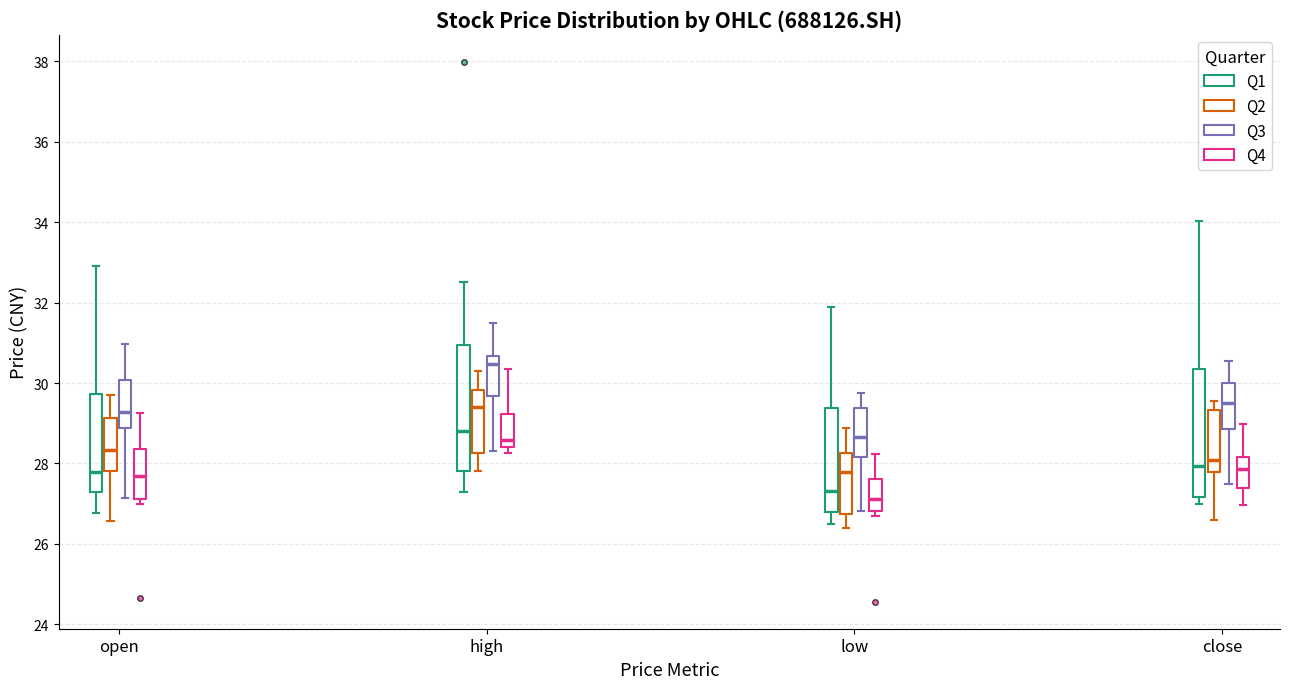

Reading left to right, read every box against the y-axis: the position of its median line, the range the box covers, and the ends of its whiskers. The values are not printed on the chart, so give them approximately, as read against the axis.

open (Q1): median 27.8, box 27.2 to 29.8, whiskers 26.8 to 33.0
open (Q2): median 28.4, box 27.8 to 29.2, whiskers 26.6 to 29.8
open (Q3): median 29.2, box 28.8 to 30.0, whiskers 27.2 to 31.0
open (Q4): median 27.6, box 27.2 to 28.4, whiskers 27.0 to 29.2
high (Q1): median 28.8, box 27.8 to 31.0, whiskers 27.2 to 32.6
high (Q2): median 29.4, box 28.2 to 29.8, whiskers 27.8 to 30.4
high (Q3): median 30.4, box 29.6 to 30.6, whiskers 28.4 to 31.4
high (Q4): median 28.6, box 28.4 to 29.2, whiskers 28.2 to 30.4
low (Q1): median 27.4, box 26.8 to 29.4, whiskers 26.6 to 31.8
low (Q2): median 27.8, box 26.8 to 28.2, whiskers 26.4 to 28.8
low (Q3): median 28.6, box 28.2 to 29.4, whiskers 26.8 to 29.8
low (Q4): median 27.2, box 26.8 to 27.6, whiskers 26.6 to 28.2
close (Q1): median 28.0, box 27.2 to 30.4, whiskers 27.0 to 34.0
close (Q2): median 28.0, box 27.8 to 29.4, whiskers 26.6 to 29.6
close (Q3): median 29.6, box 28.8 to 30.0, whiskers 27.6 to 30.6
close (Q4): median 27.8, box 27.4 to 28.2, whiskers 27.0 to 29.0